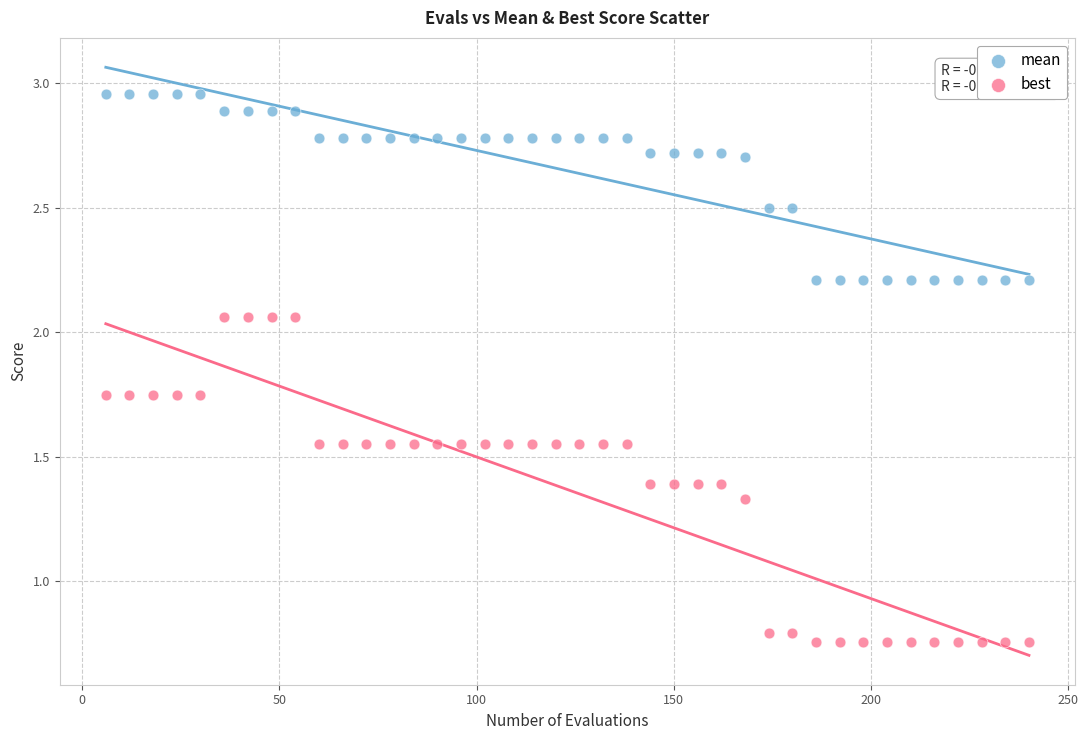

What are all the series names shown in the legend?

mean, best